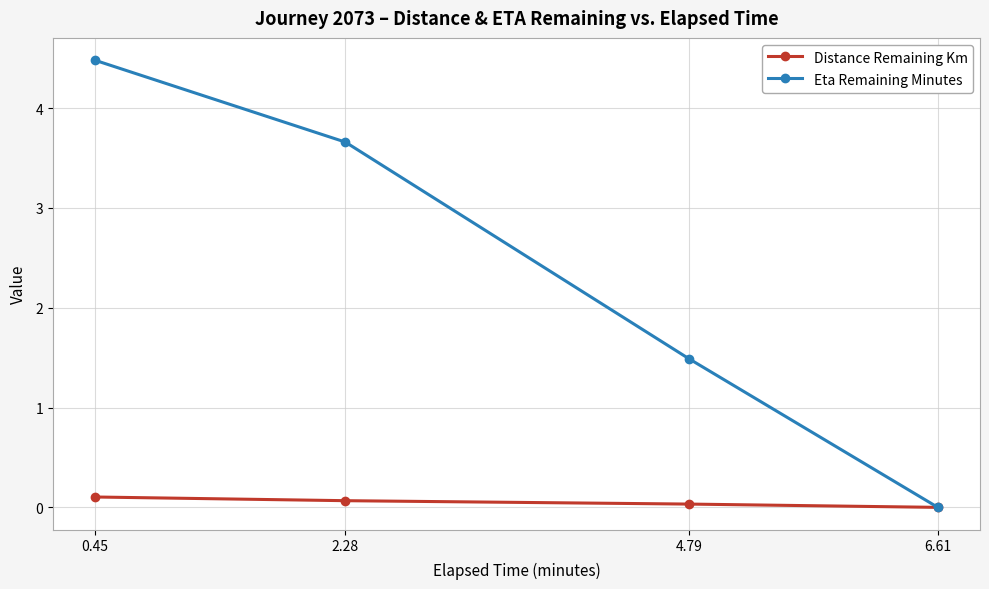

Which series has the largest range (max minus min)?

Eta Remaining Minutes